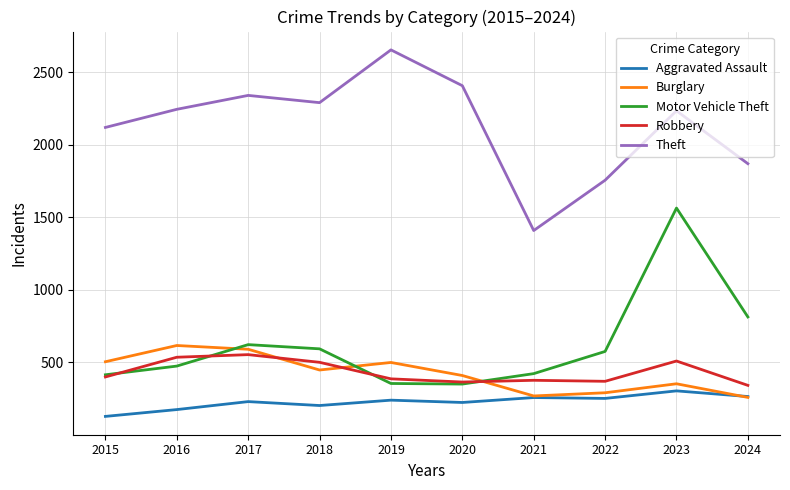

Which series changed the most between 2018 and 2023?

Motor Vehicle Theft